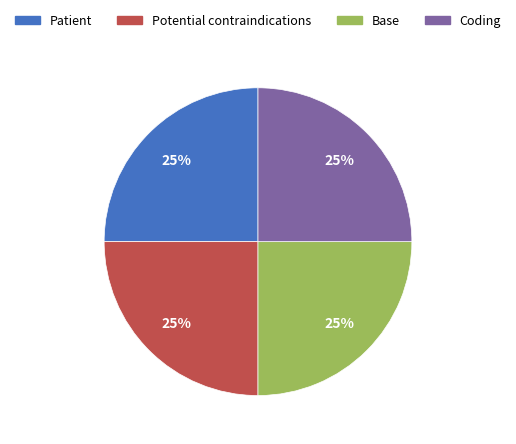

How many slices are in this pie chart?

4